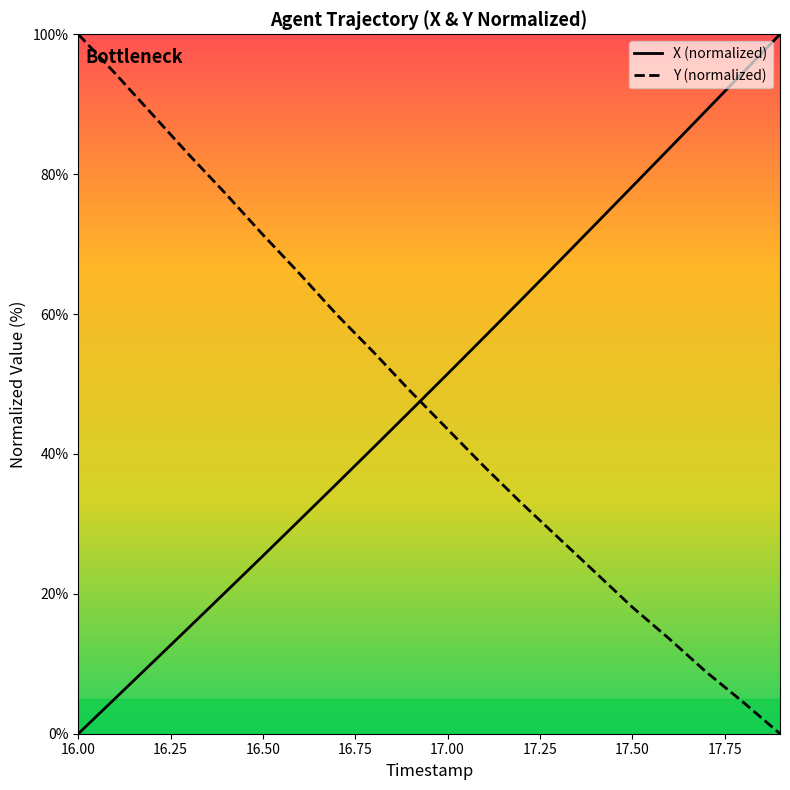

Which series has the largest total across all categories?

X (normalized)